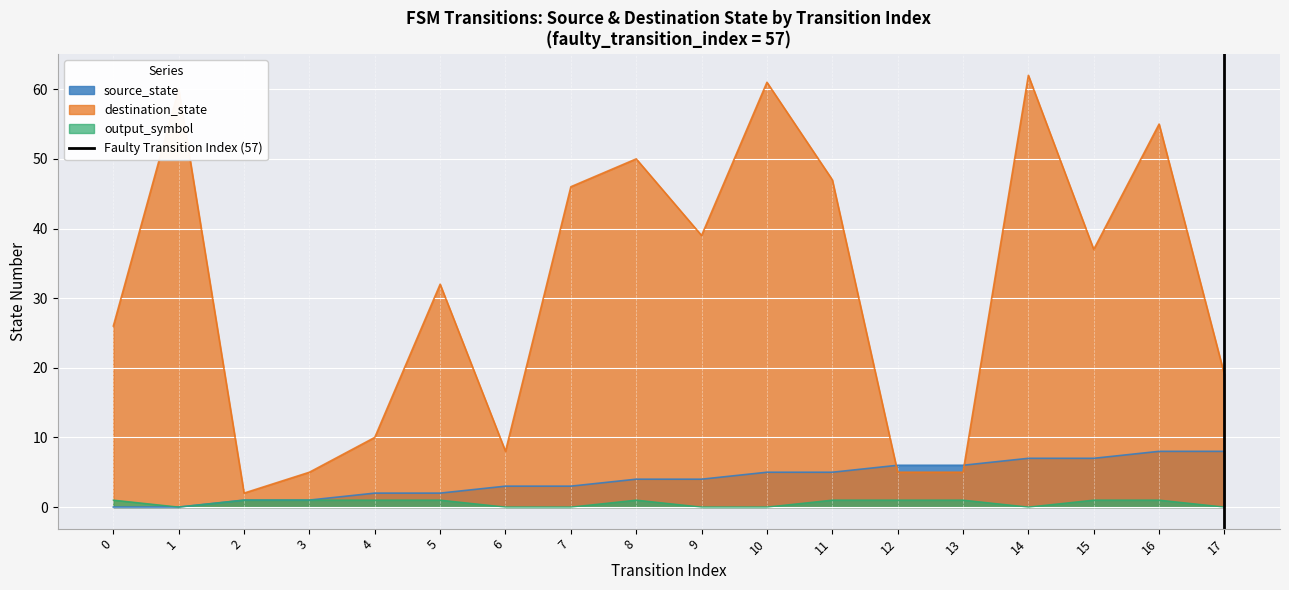

Is the value of destination_state at 14 greater than the value of output_symbol at 16?

Yes